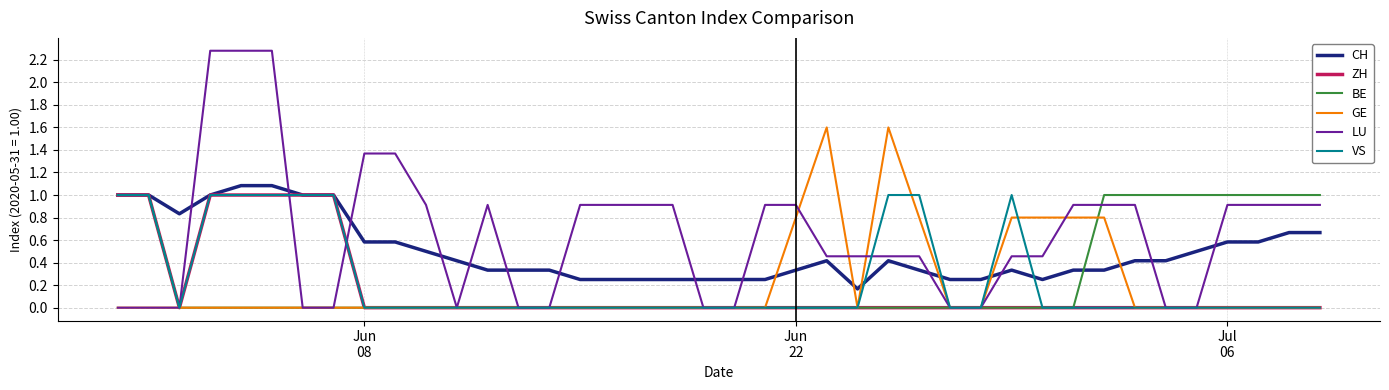

Which series has the largest total across all categories?

LU